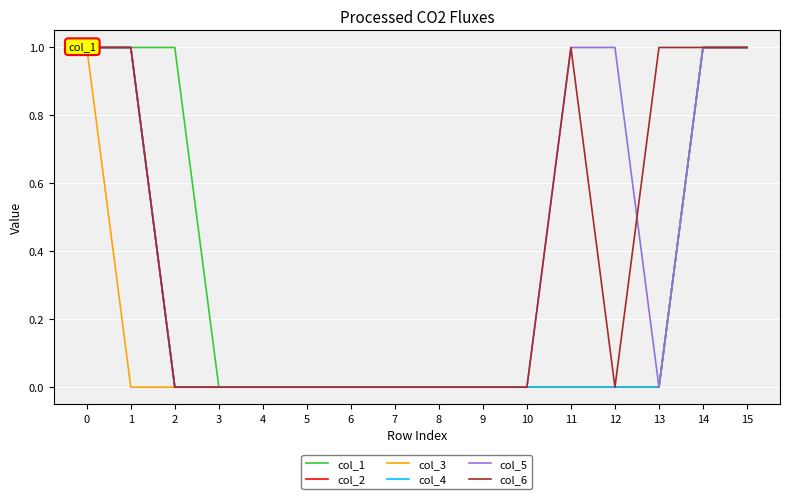

Reading right to left, what are all the values shown in this chart?

col_1: 15=1	14=1	13=0	12=0	11=0	10=0	9=0	8=0	7=0	6=0	5=0	4=0	3=0	2=1	1=1	0=1
col_2: 15=1	14=1	13=0	12=0	11=0	10=0	9=0	8=0	7=0	6=0	5=0	4=0	3=0	2=0	1=1	0=1
col_3: 15=1	14=1	13=0	12=0	11=0	10=0	9=0	8=0	7=0	6=0	5=0	4=0	3=0	2=0	1=0	0=1
col_4: 15=1	14=1	13=0	12=0	11=0	10=0	9=0	8=0	7=0	6=0	5=0	4=0	3=0	2=0	1=1	0=1
col_5: 15=1	14=1	13=0	12=1	11=1	10=0	9=0	8=0	7=0	6=0	5=0	4=0	3=0	2=0	1=1	0=1
col_6: 15=1	14=1	13=1	12=0	11=1	10=0	9=0	8=0	7=0	6=0	5=0	4=0	3=0	2=0	1=1	0=1